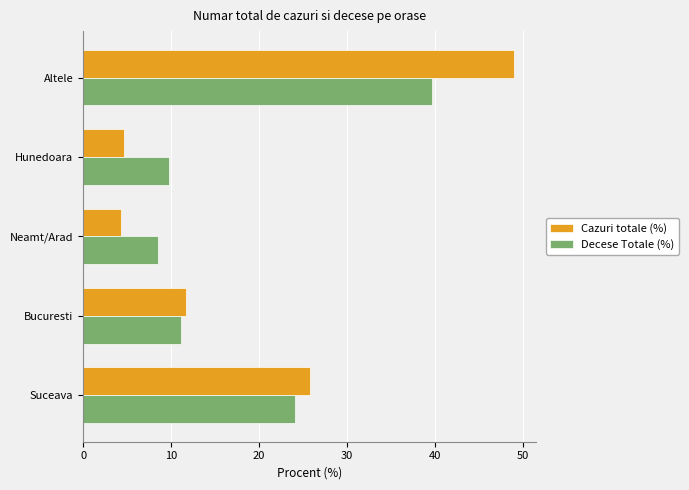

What is the lowest value of the Decese Totale (%) series?

8.5